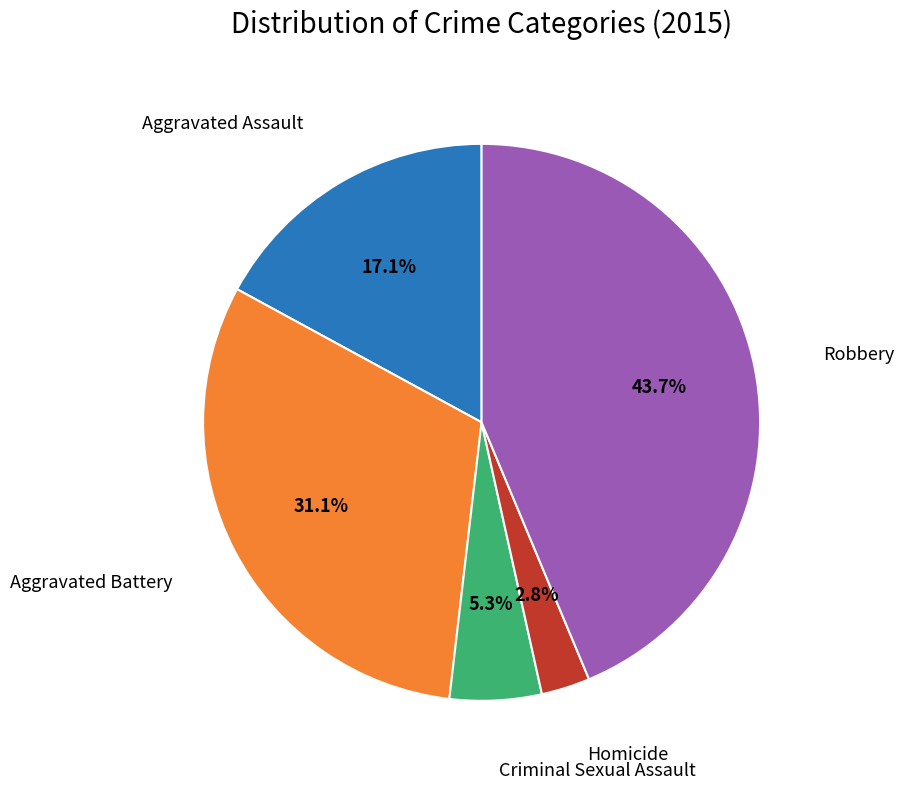

Is there any slice that represents more than half of the pie?

No